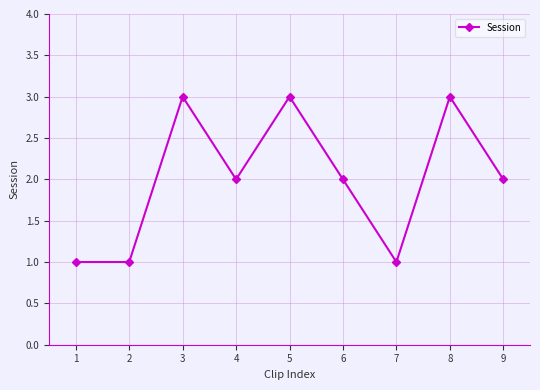

Is this an area chart (filled region under the line)?

No